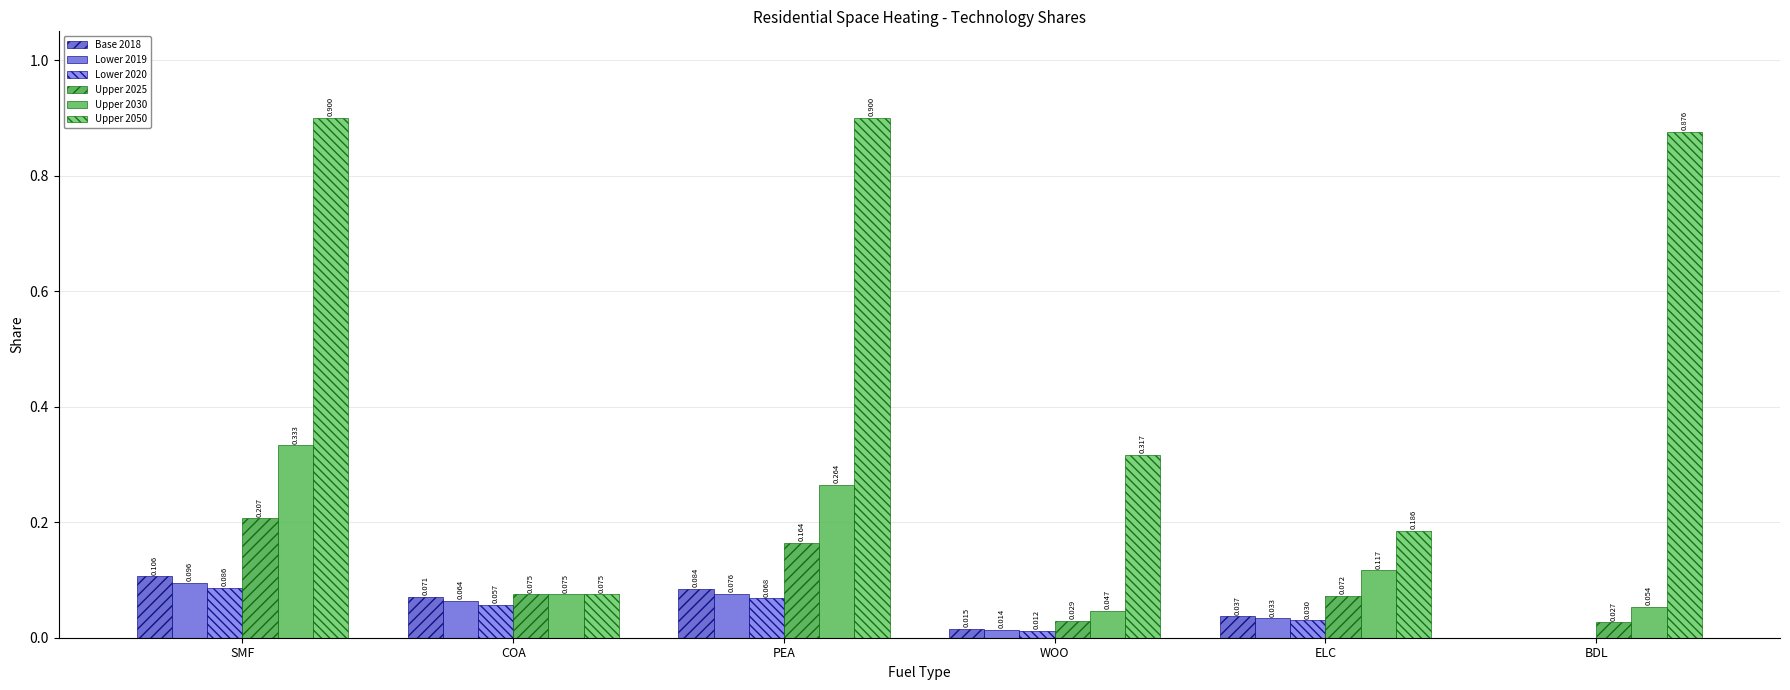

How many values in the Lower 2020 series exceed 0?

5